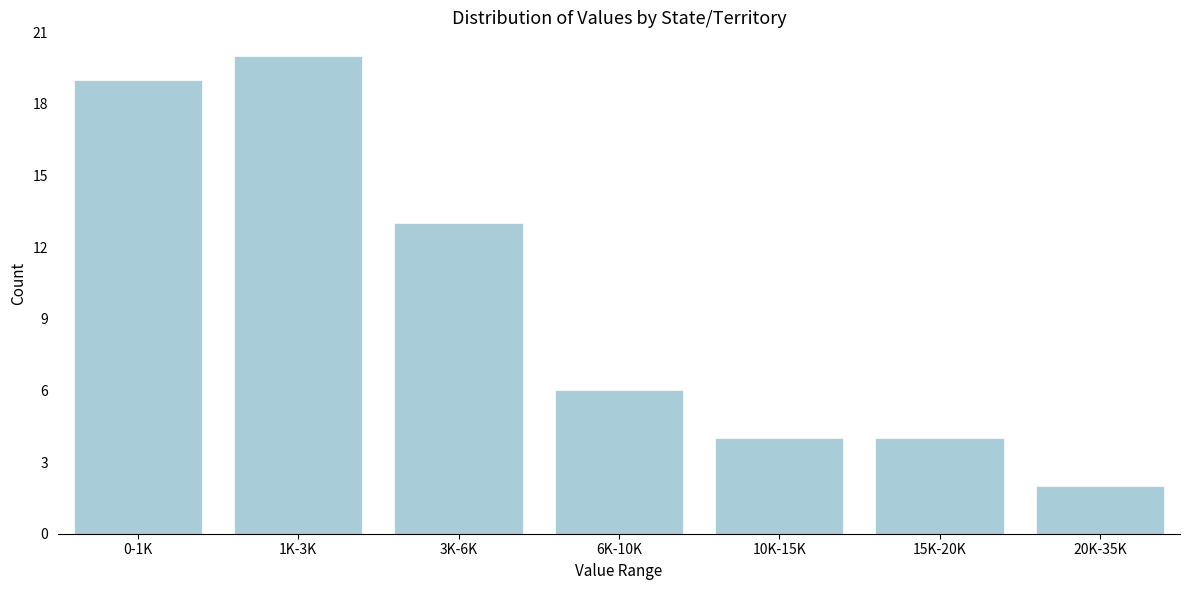

Reading left to right, extract all data points from this chart.

0-1K=19	1K-3K=20	3K-6K=13	6K-10K=6	10K-15K=4	15K-20K=4	20K-35K=2